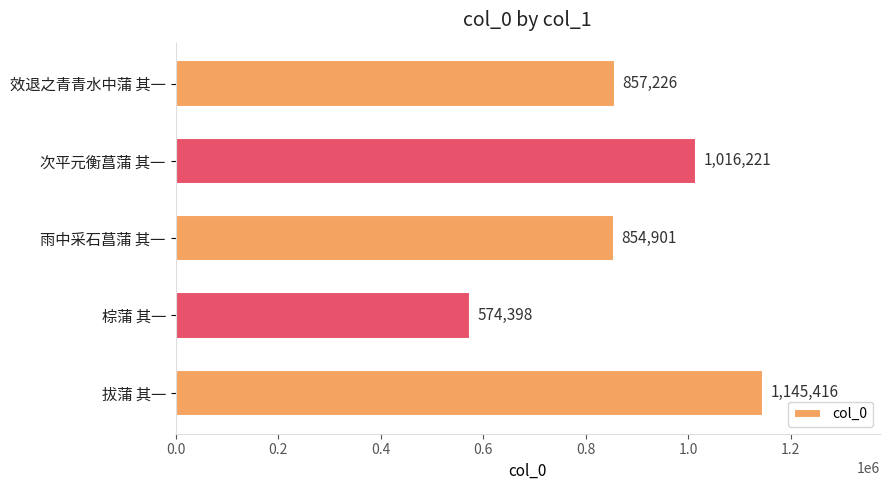

What is the sum of all values?

4448162